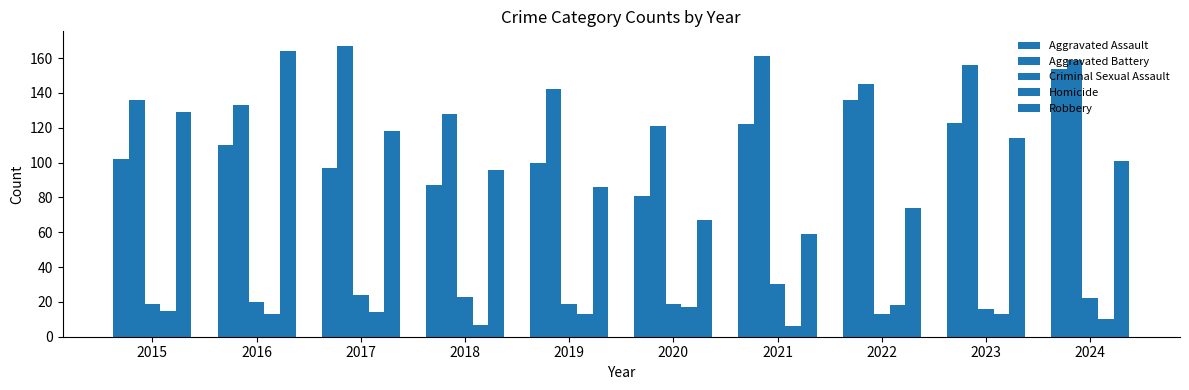

How many categories are shown in the chart?

10